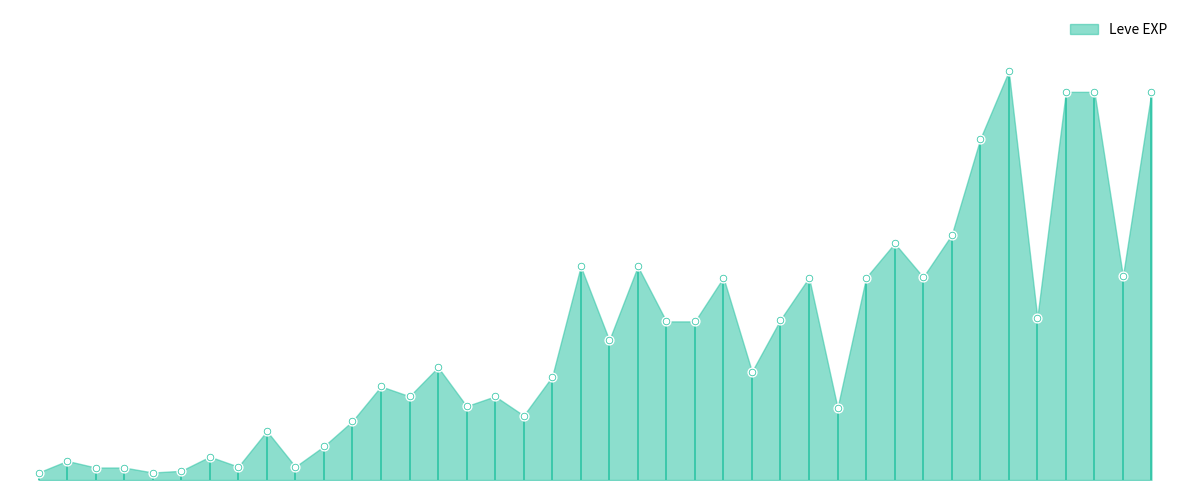

What is the change in value from 1 to 10?

+6890